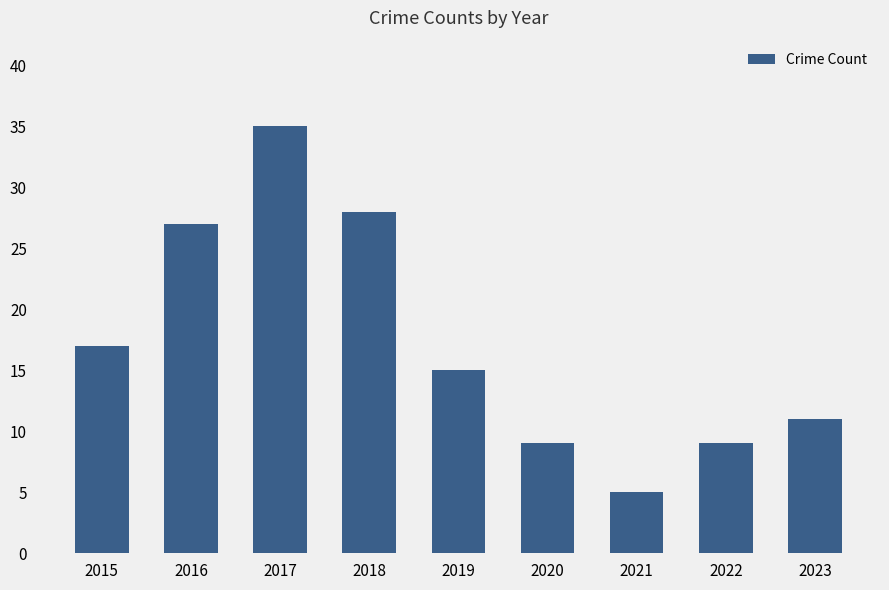

What is the value of the 7th bar from the left?

5